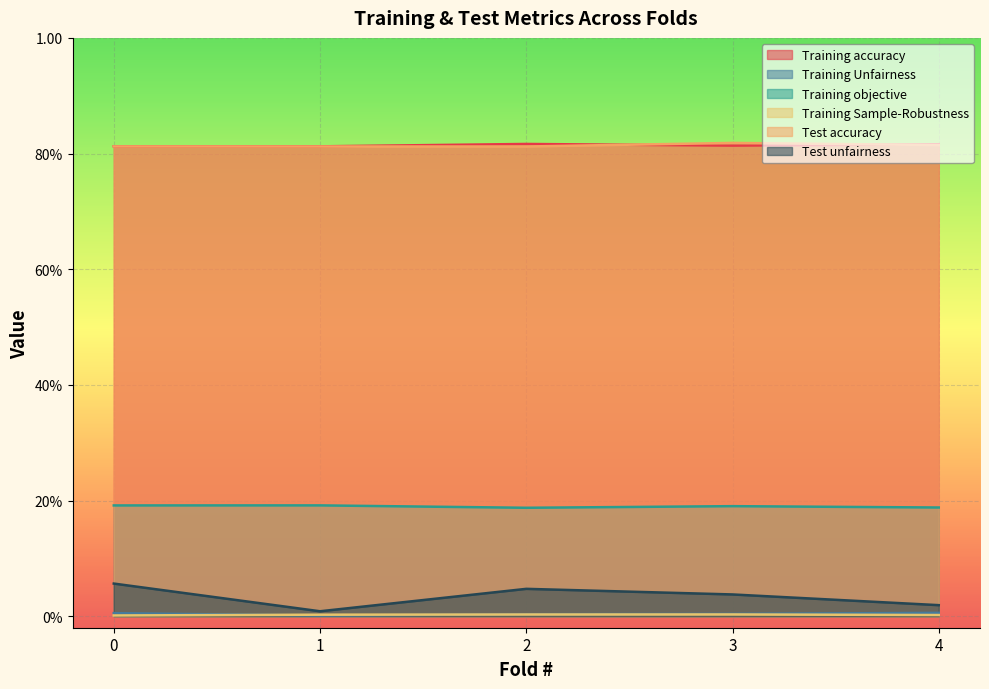

What is the total value across all series at 1?

1.8